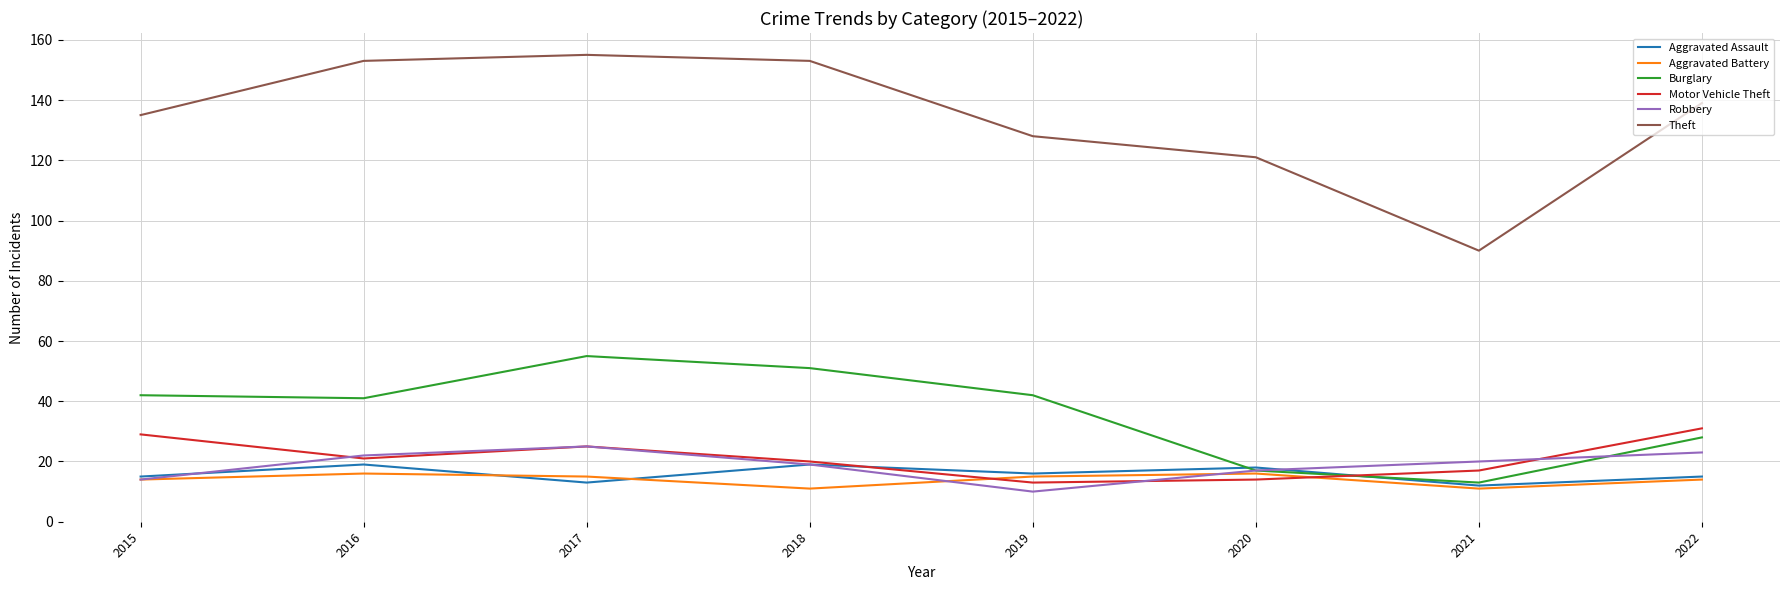

Count the number of categories in the chart.

8